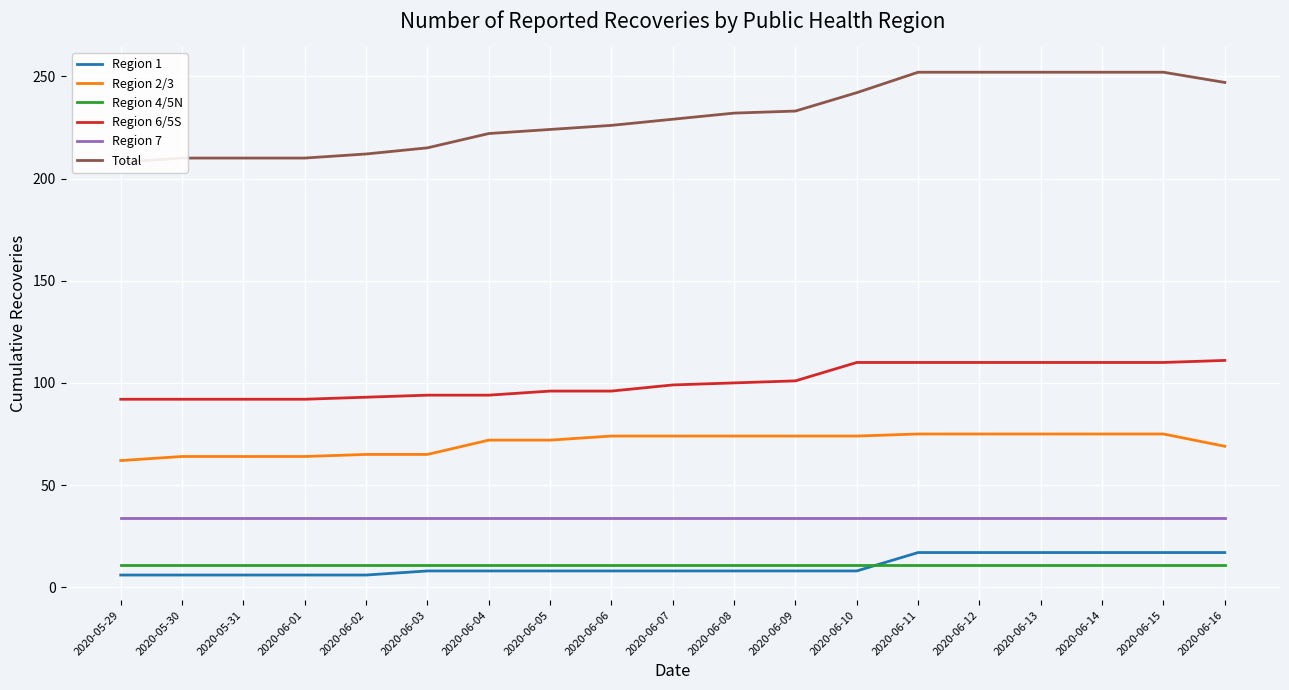

What is the sum of all Region 7 values?

646